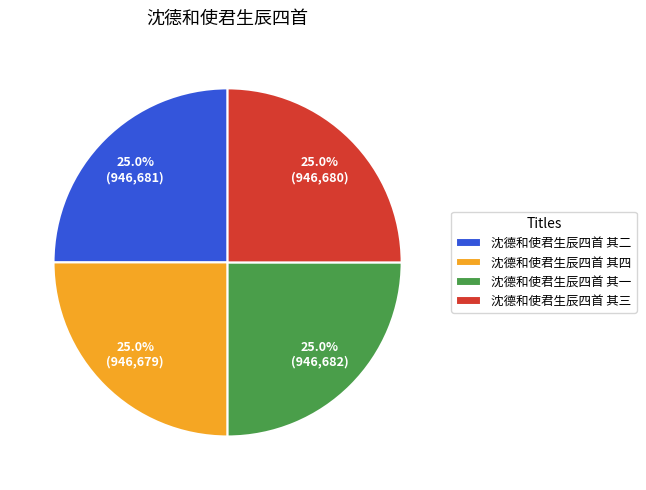

Does 沈德和使君生辰四首 其三 represent more than half of the total?

No